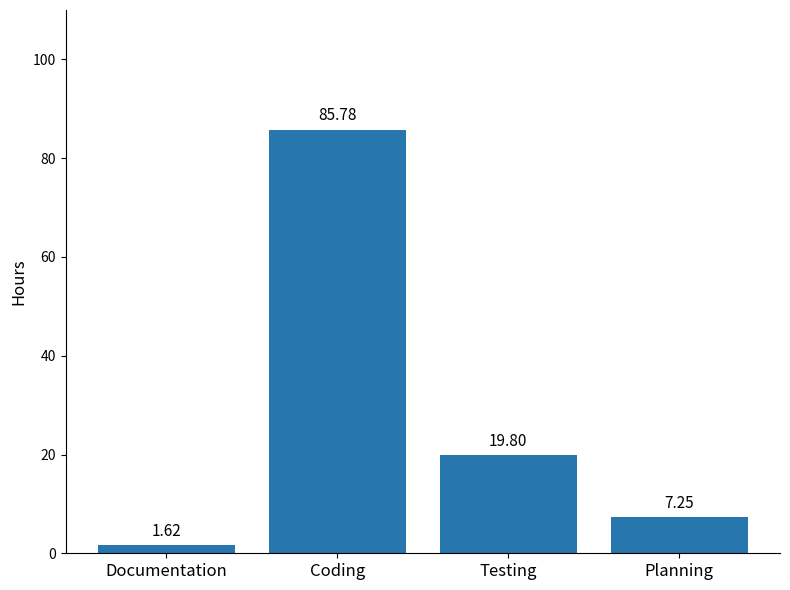

What is the value of the 2nd bar from the left?

85.8